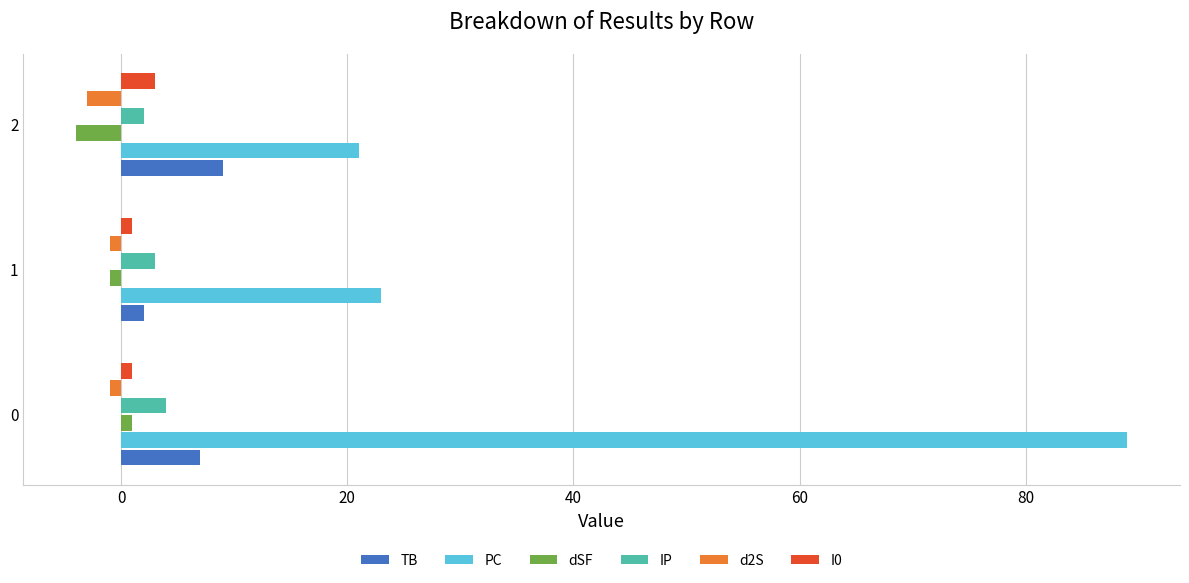

At which category does the chart reach its peak across all series?

0